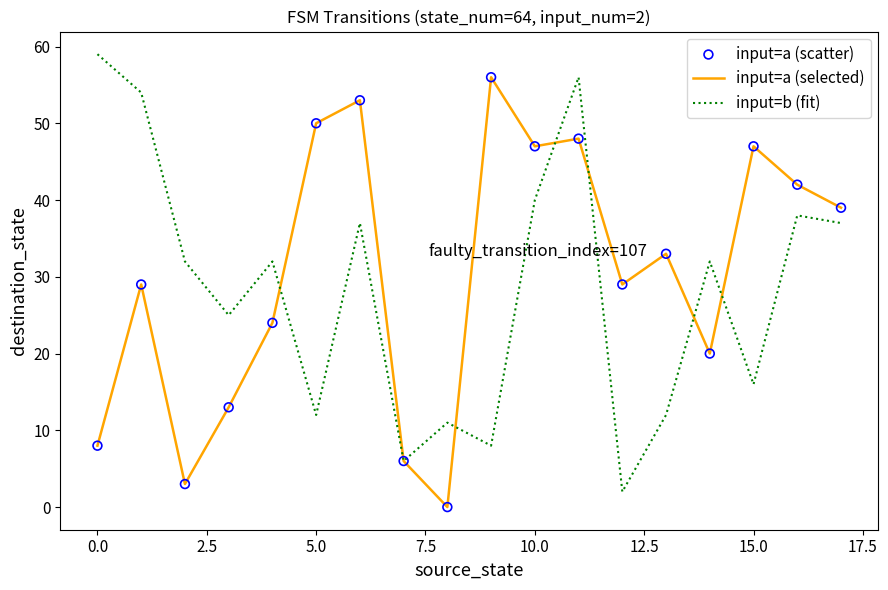

List the series in order of their peak value, highest first.

input=b (fit), input=a (selected)